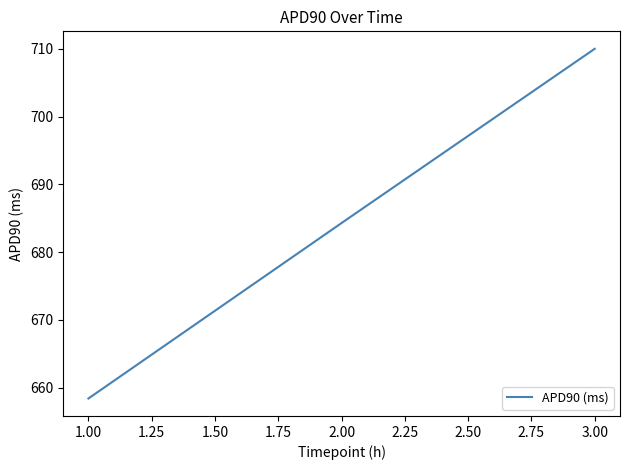

Is it true that the value at 3.00 is 710.0?

True